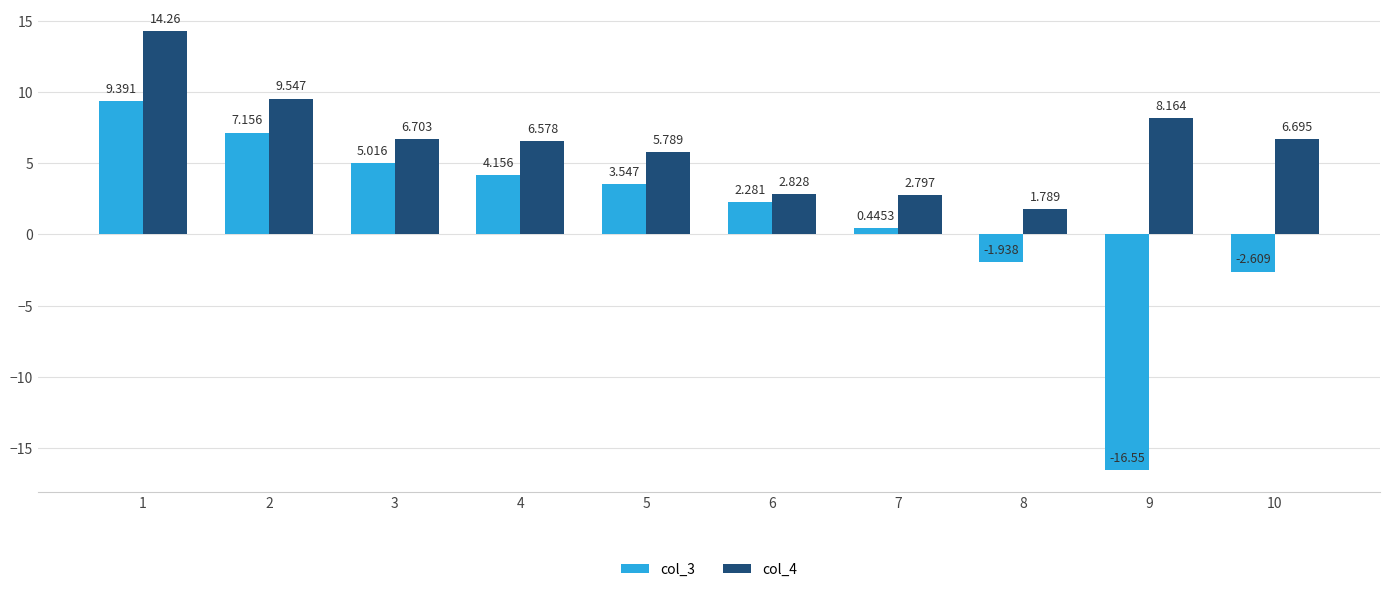

The col_4 series shows 5.8 at 5. True or false?

True